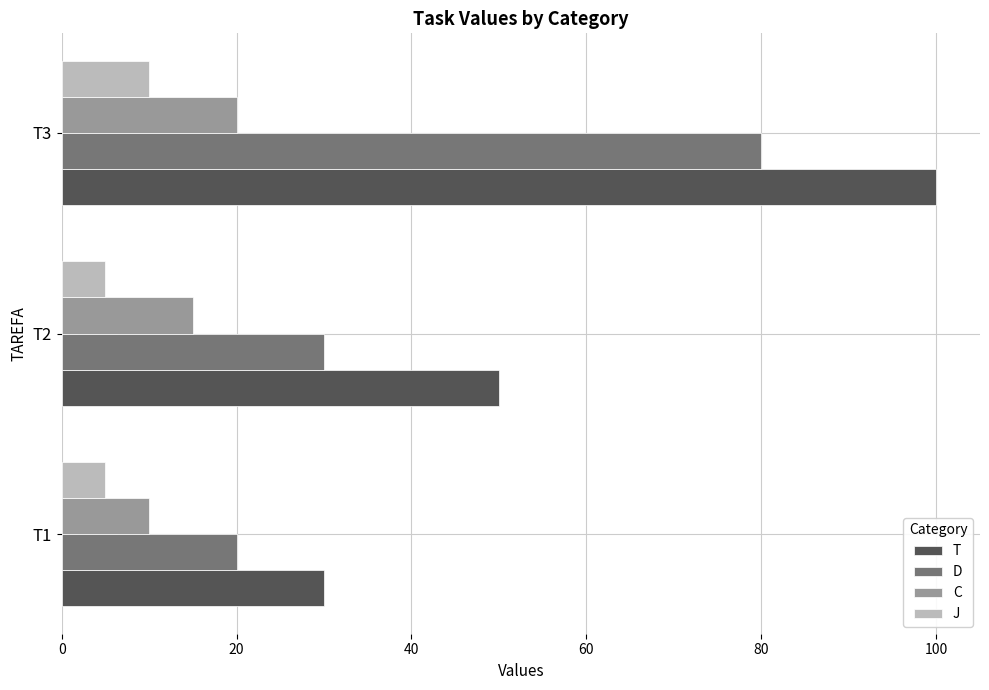

At which category is the sum across all series the highest?

T3